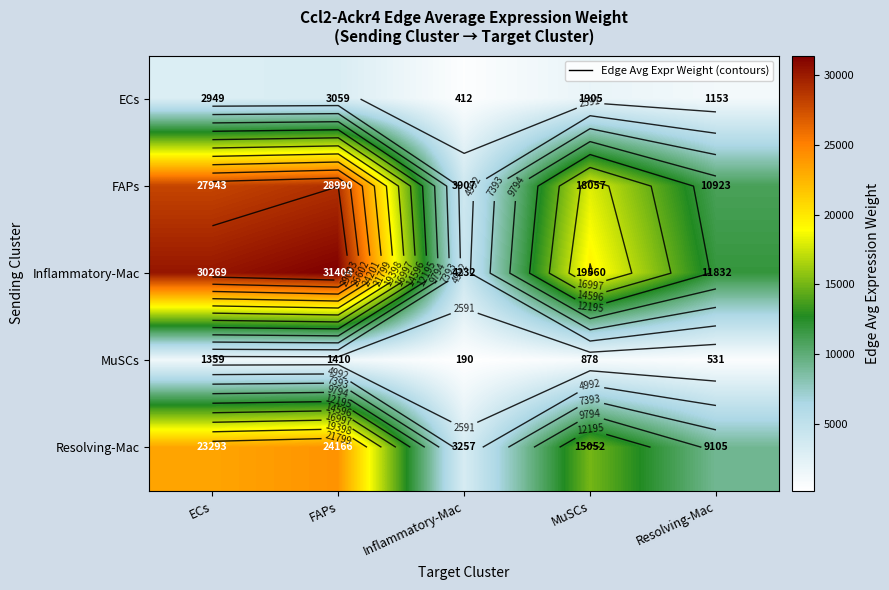

Between ECs and Resolving-Mac, which series saw the biggest shift?

Inflammatory-Mac